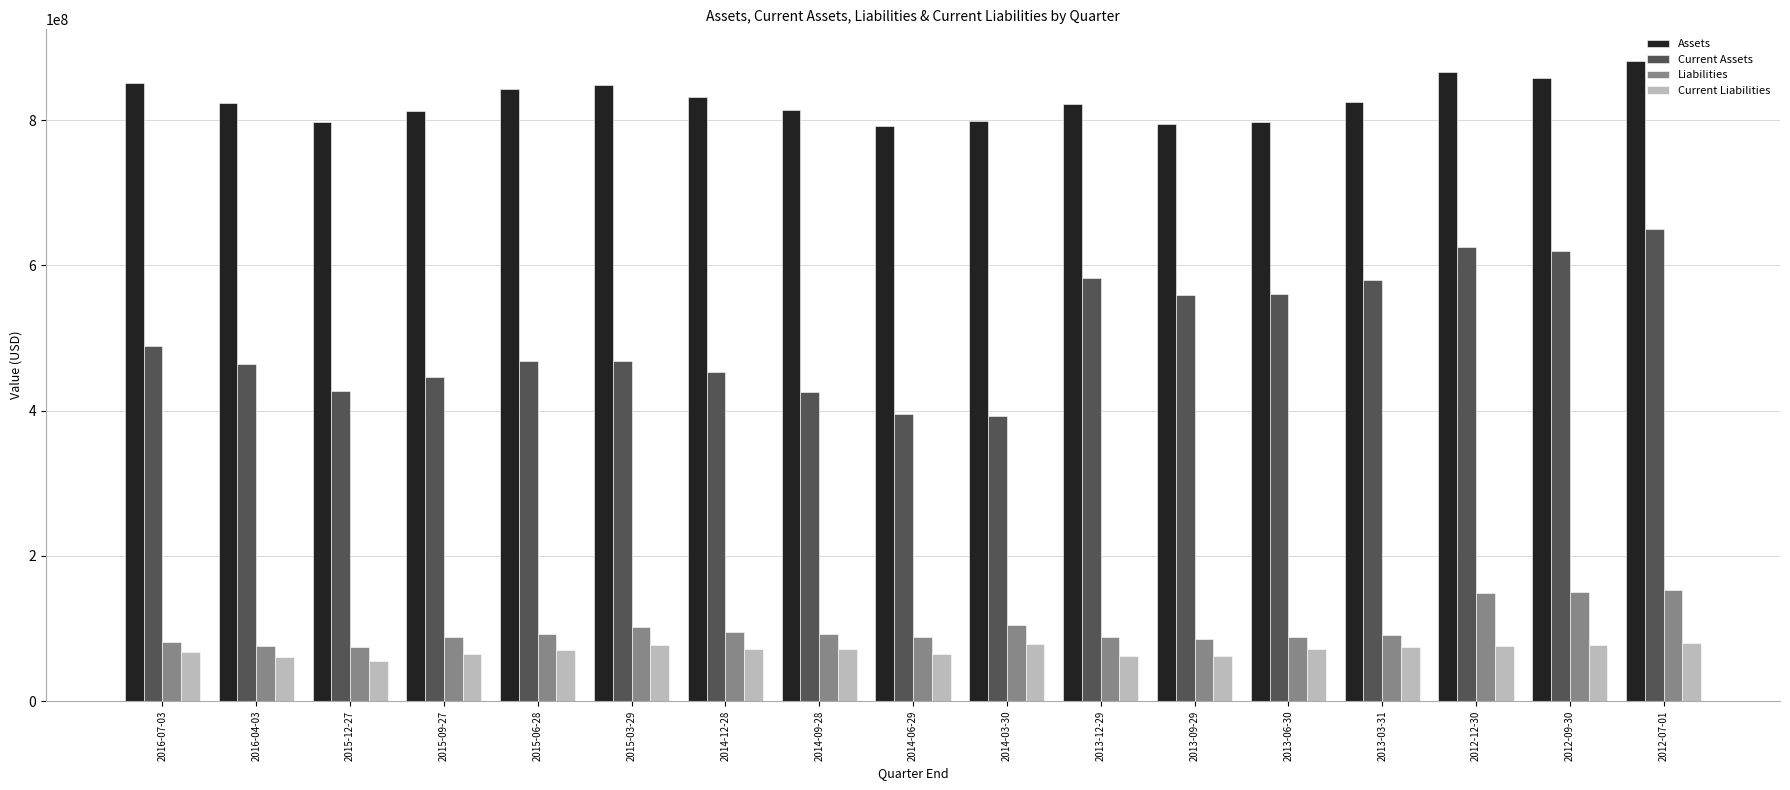

At which label is Liabilities closest to 114155500?

2014-03-30